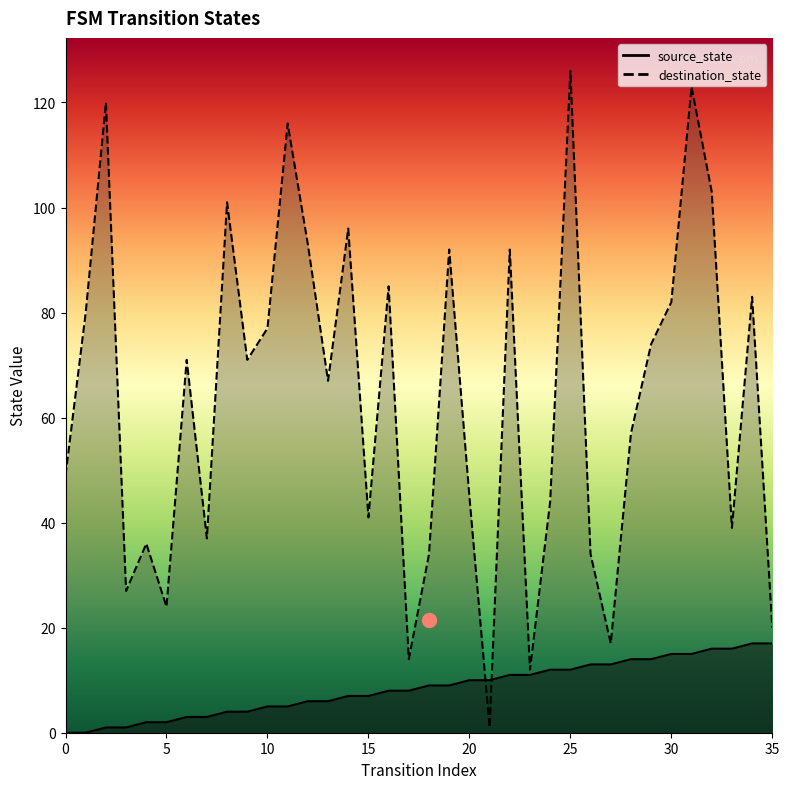

What is the value of the source_state point at the 4th from the left?

1